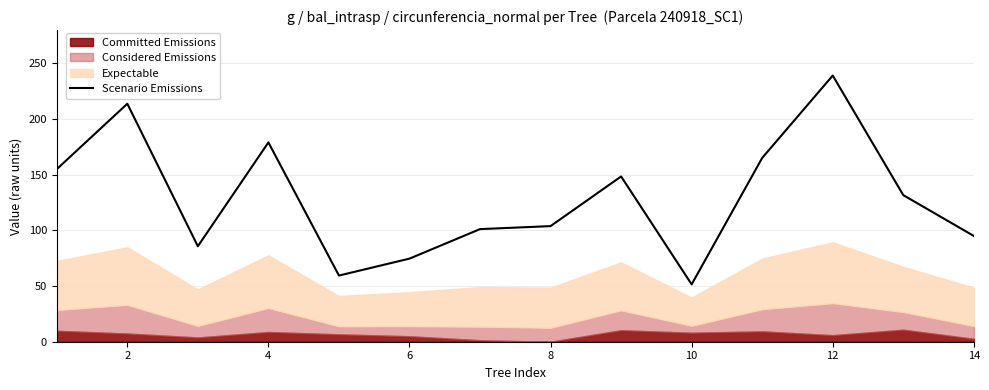

Reading right to left, what are all the values shown in this chart?

95.0	131.7	239.2	165.1	51.5	148.5	103.9	101.2	74.7	59.5	179.1	85.8	213.8	155.0